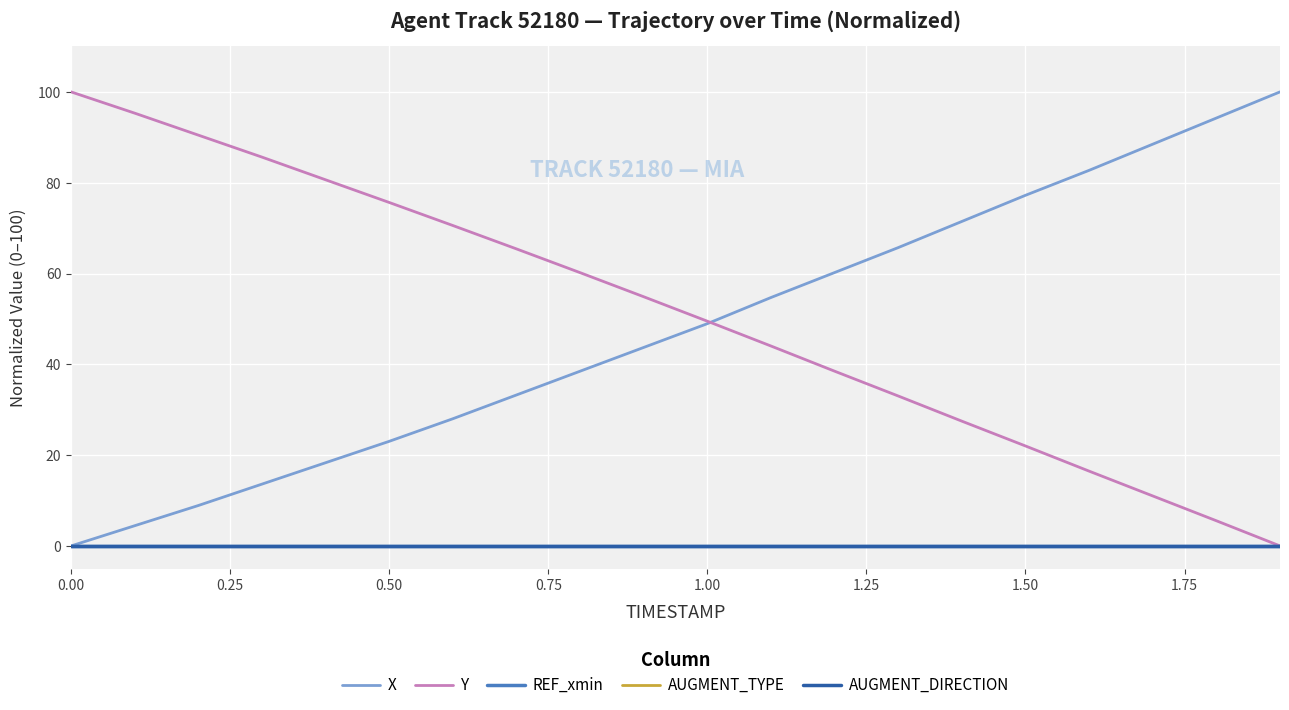

Does the chart have visible grid lines?

Yes